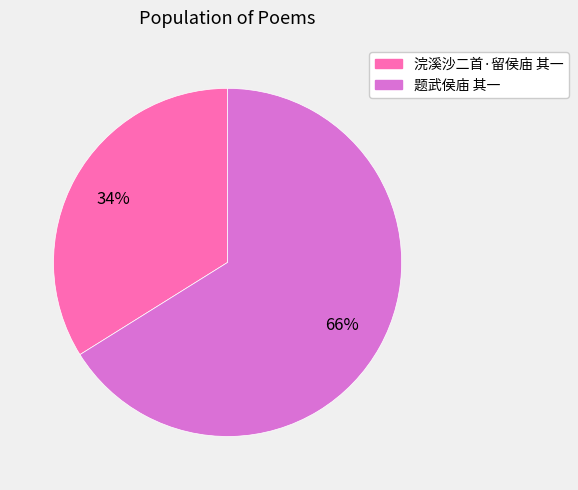

Do 题武侯庙 其一 and 浣溪沙二首·留侯庙 其一 together represent more than half of the pie?

Yes